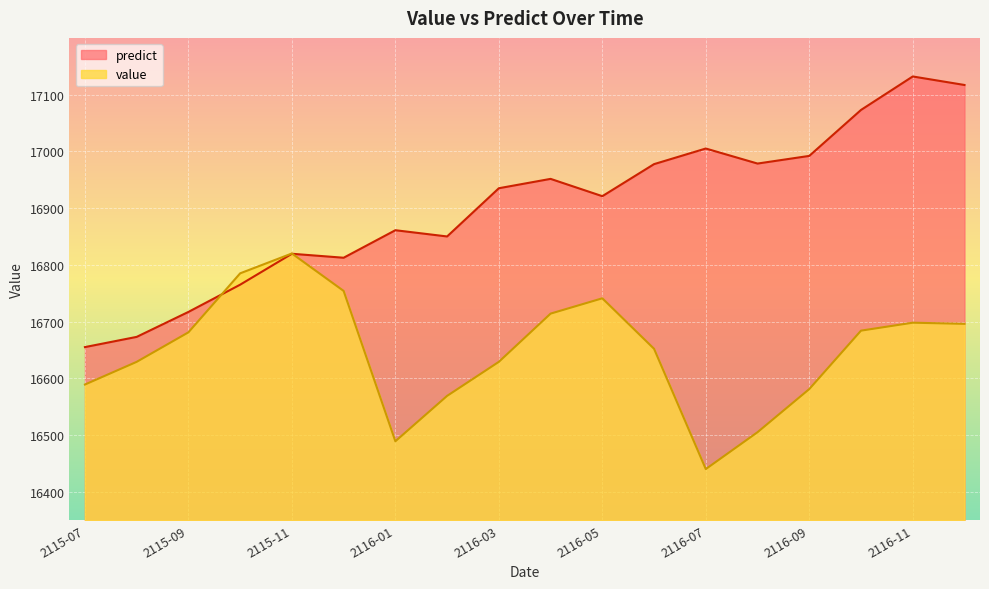

True or false: predict has more than 0 interior local peaks.

True